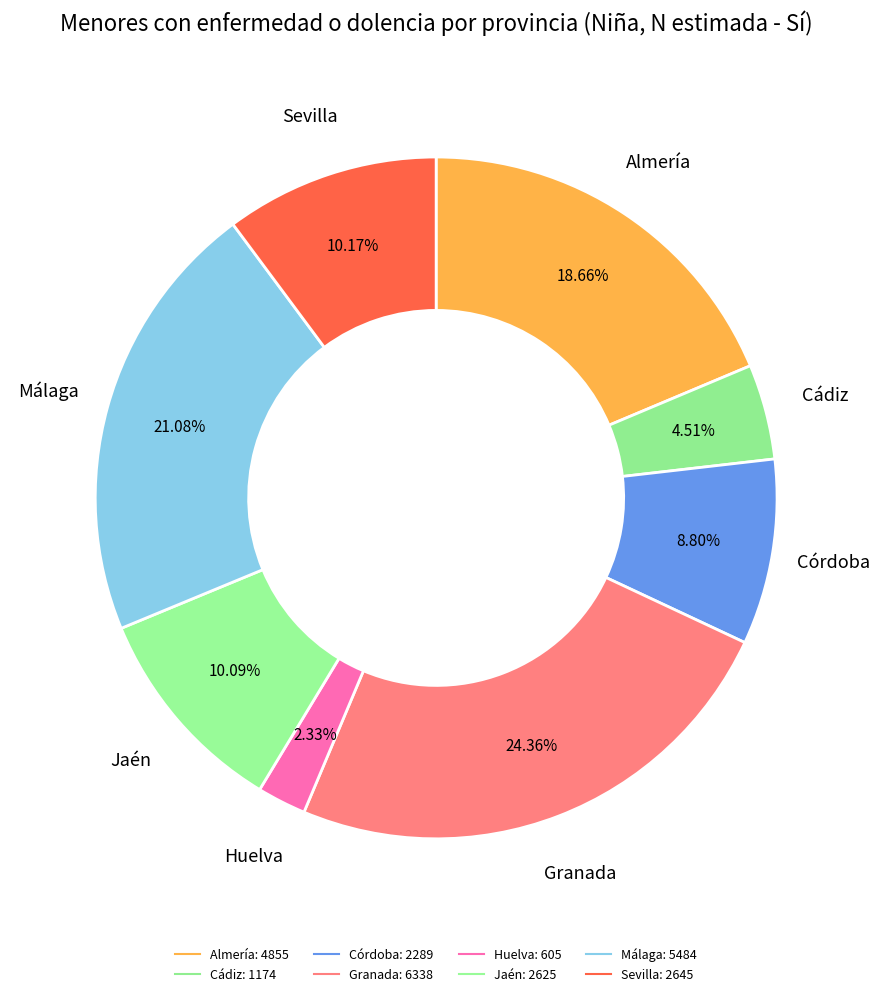

To the nearest percent, what is the difference between the Córdoba and Granada slice percentages?

16%